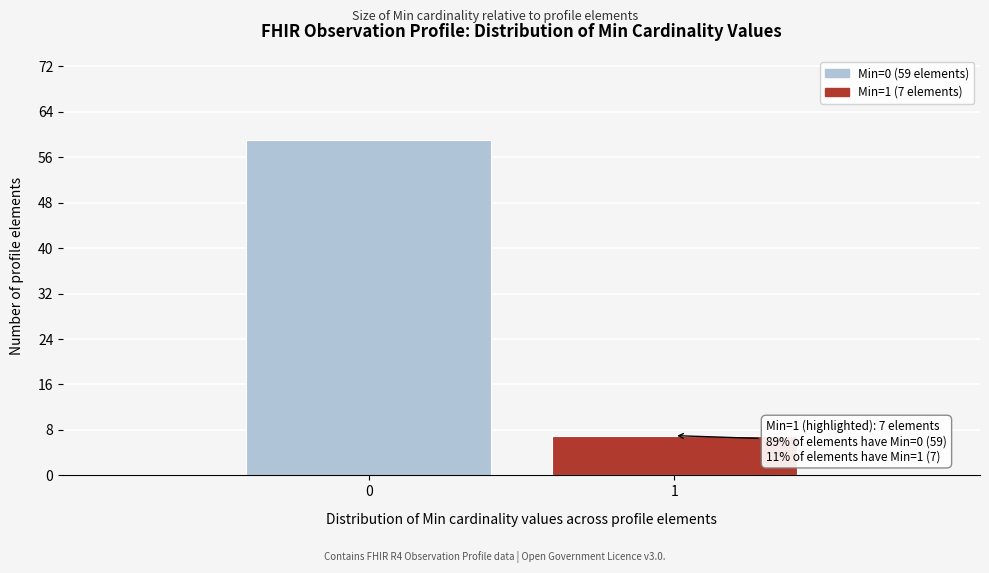

Reading left to right, transcribe all the data shown in this chart.

0=59	1=7